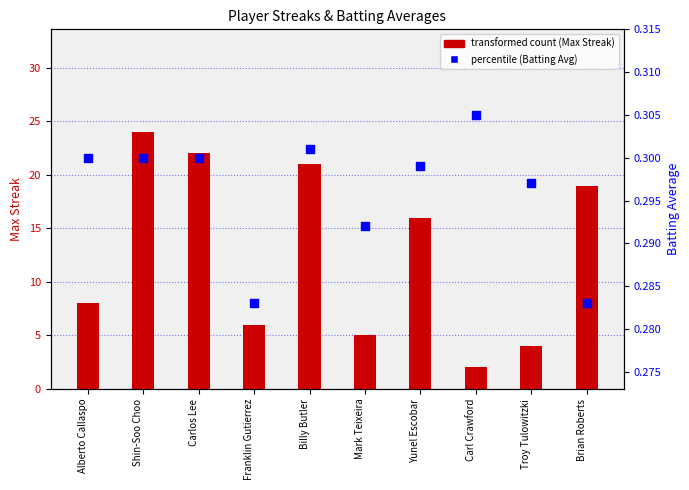

At which category is the sum across all series the highest?

Shin-Soo Choo